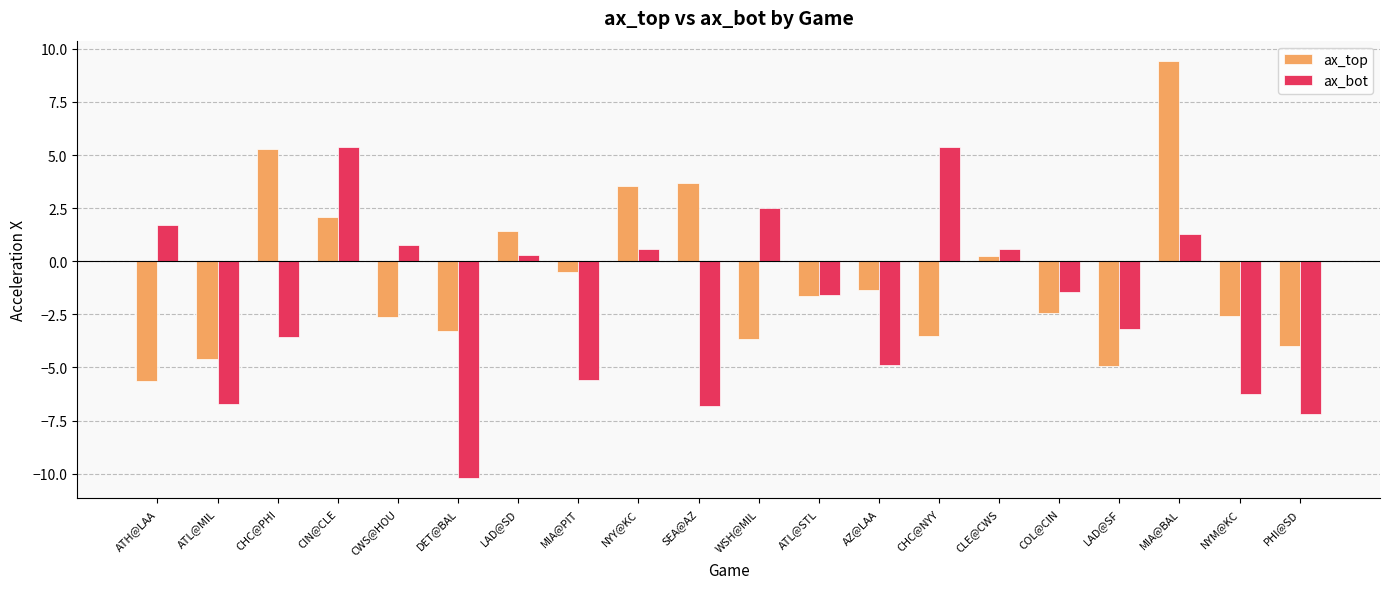

At which category is the sum across all series the highest?

MIA@BAL